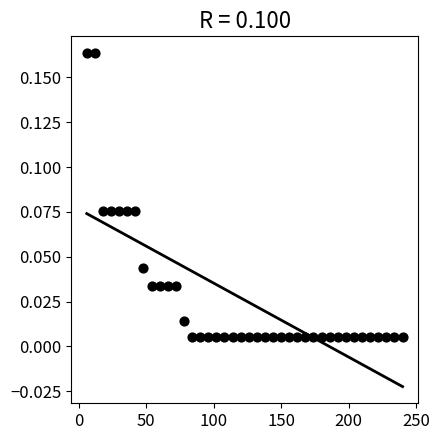

What is the range of X values (max minus min)?

234.0